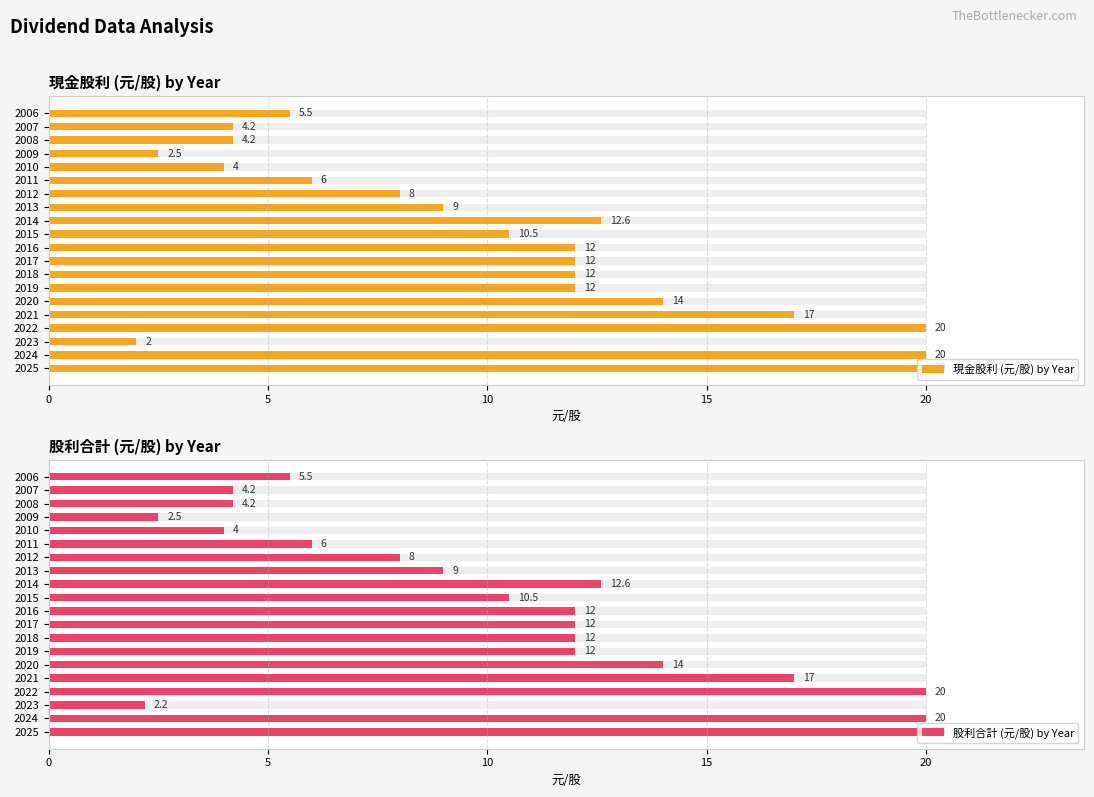

What value does the 股利合計 (元/股) by Year series have at 12?

9.0